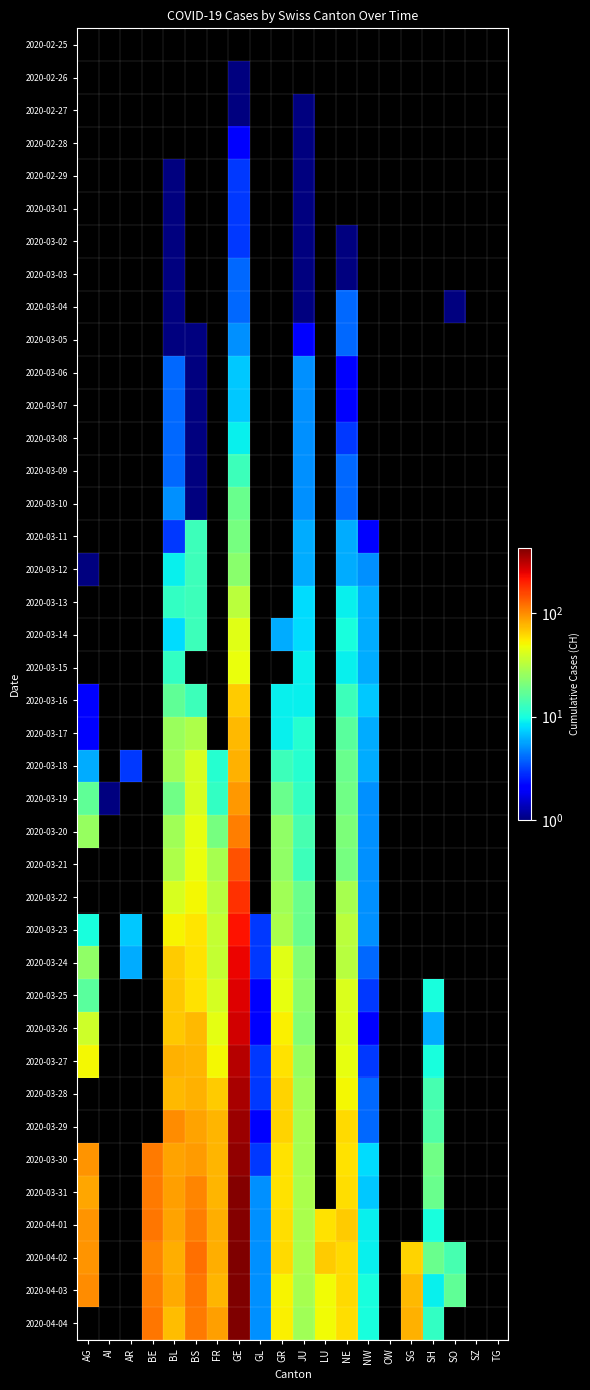

True or false: 2020-04-03 has a value of 53.1 at BS.

False